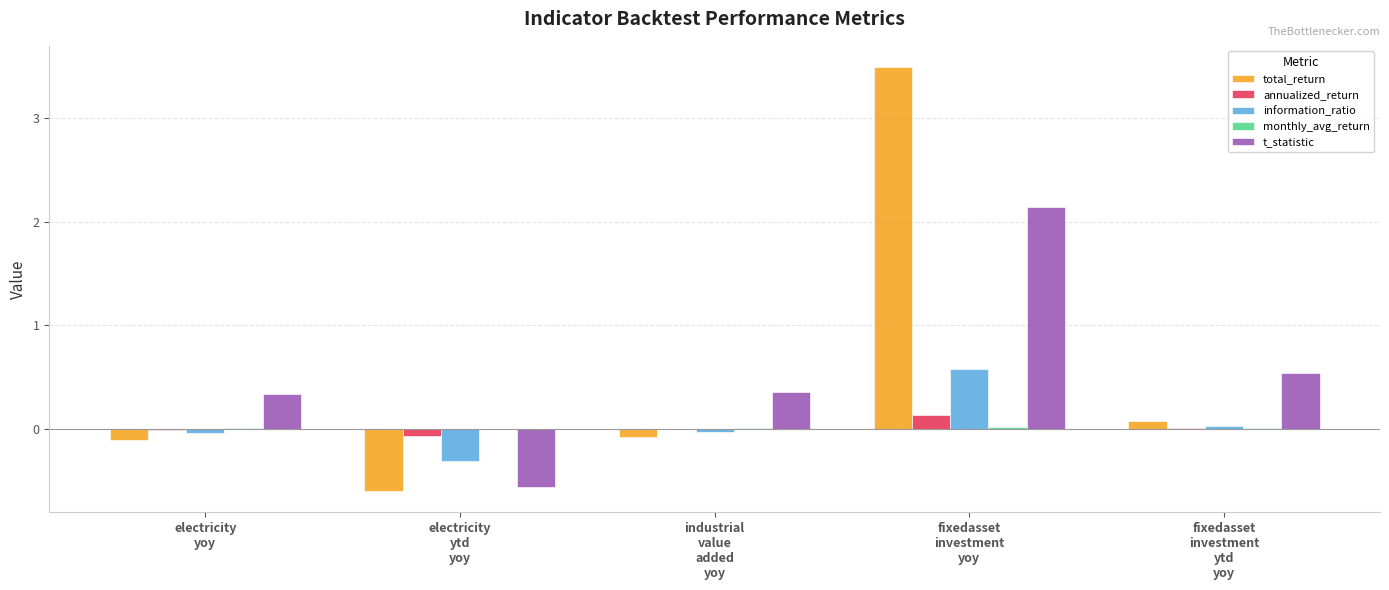

What is the maximum value for total_return?

3.5